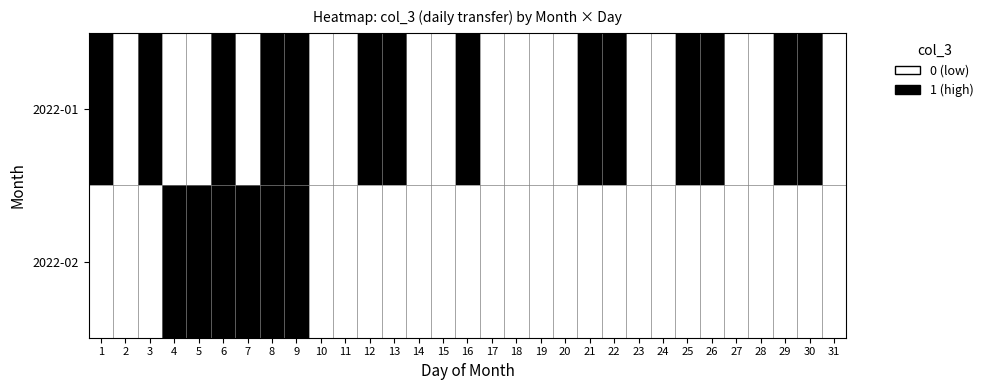

Which series has the largest range (max minus min)?

2022-01